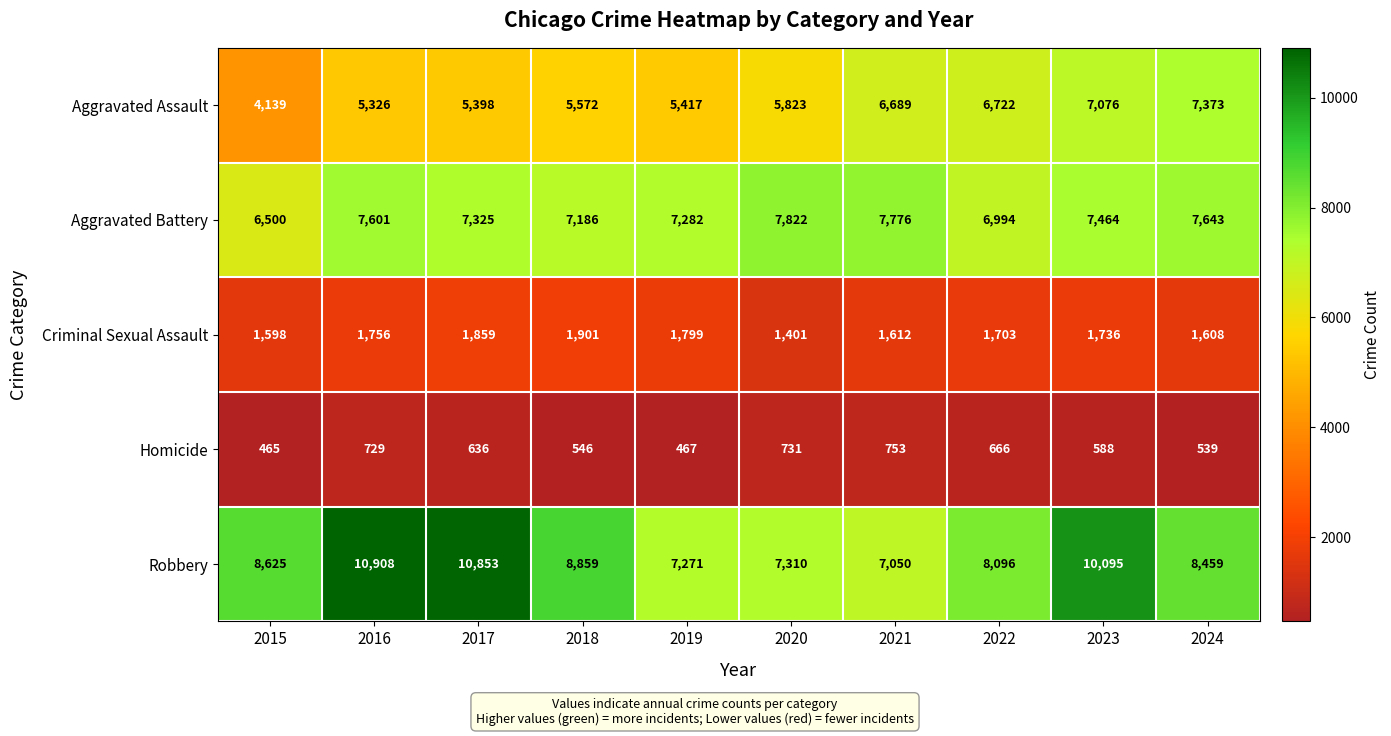

What is the greatest value displayed?

10908